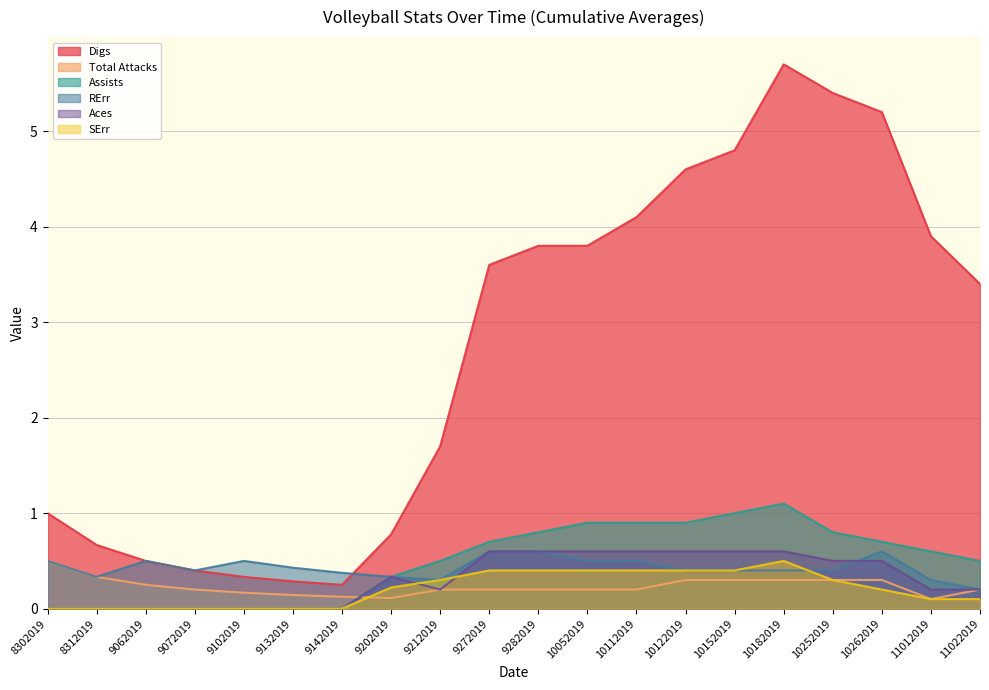

Reading right to left, list all the values displayed in this chart.

Digs: 11022019=3.4	11012019=3.9	10262019=5.2	10252019=5.4	10182019=5.7	10152019=4.8	10122019=4.6	10112019=4.1	10052019=3.8	9282019=3.8	9272019=3.6	9212019=1.7	9202019=0.8	9142019=0.2	9132019=0.3	9102019=0.3	9072019=0.4	9062019=0.5	8312019=0.7	8302019=1.0
Total Attacks: 11022019=0.2	11012019=0.1	10262019=0.3	10252019=0.3	10182019=0.3	10152019=0.3	10122019=0.3	10112019=0.2	10052019=0.2	9282019=0.2	9272019=0.2	9212019=0.2	9202019=0.1	9142019=0.1	9132019=0.1	9102019=0.2	9072019=0.2	9062019=0.2	8312019=0.3	8302019=0.5
Assists: 11022019=0.5	11012019=0.6	10262019=0.7	10252019=0.8	10182019=1.1	10152019=1.0	10122019=0.9	10112019=0.9	10052019=0.9	9282019=0.8	9272019=0.7	9212019=0.5	9202019=0.3	9142019=0.0	9132019=0.0	9102019=0.0	9072019=0.0	9062019=0.0	8312019=0.0	8302019=0.0
RErr: 11022019=0.2	11012019=0.3	10262019=0.6	10252019=0.4	10182019=0.4	10152019=0.4	10122019=0.4	10112019=0.5	10052019=0.5	9282019=0.6	9272019=0.6	9212019=0.3	9202019=0.3	9142019=0.4	9132019=0.4	9102019=0.5	9072019=0.4	9062019=0.5	8312019=0.3	8302019=0.5
Aces: 11022019=0.2	11012019=0.2	10262019=0.5	10252019=0.5	10182019=0.6	10152019=0.6	10122019=0.6	10112019=0.6	10052019=0.6	9282019=0.6	9272019=0.6	9212019=0.2	9202019=0.3	9142019=0.0	9132019=0.0	9102019=0.0	9072019=0.0	9062019=0.0	8312019=0.0	8302019=0.0
SErr: 11022019=0.1	11012019=0.1	10262019=0.2	10252019=0.3	10182019=0.5	10152019=0.4	10122019=0.4	10112019=0.4	10052019=0.4	9282019=0.4	9272019=0.4	9212019=0.3	9202019=0.2	9142019=0.0	9132019=0.0	9102019=0.0	9072019=0.0	9062019=0.0	8312019=0.0	8302019=0.0